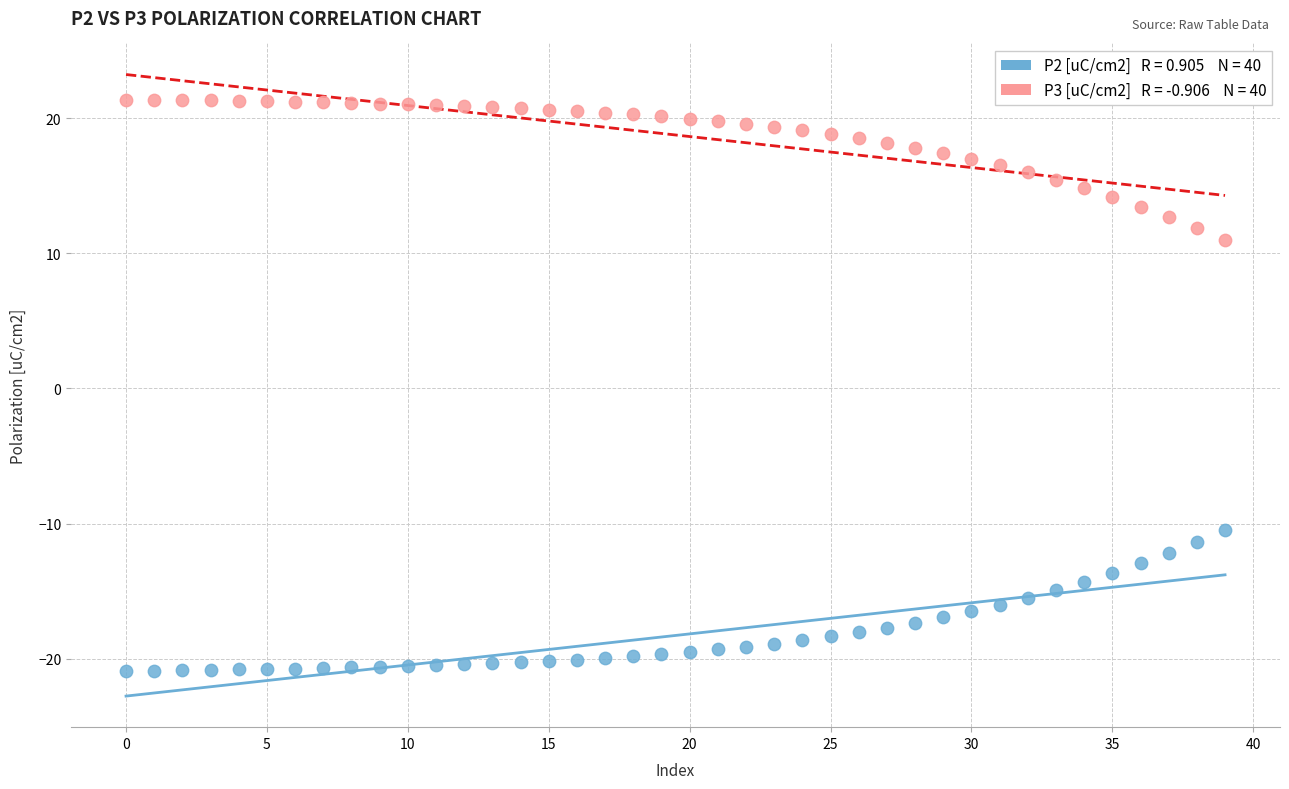

Across all data points, what is the range of Y values (max minus min)?

42.3